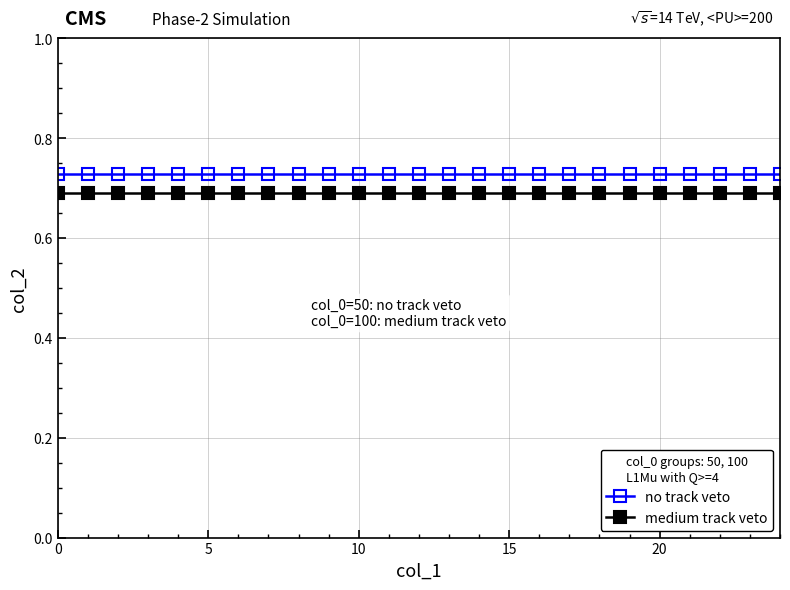

True or false: no track veto and medium track veto cross at least once.

False